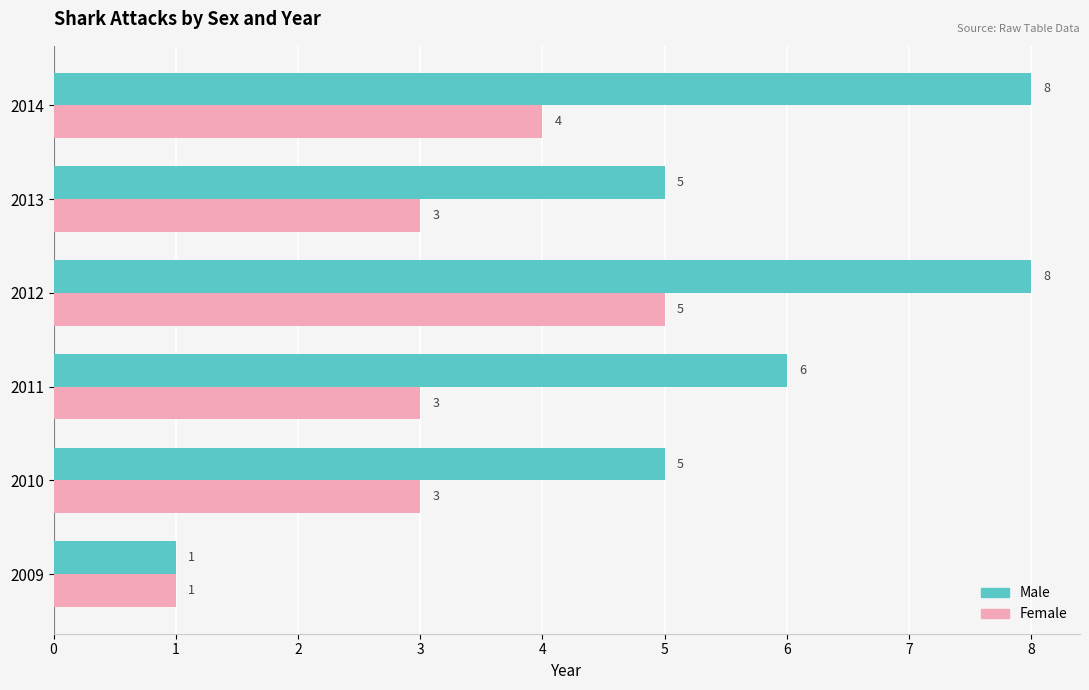

Count the Male values in the range 5 to 8.

5